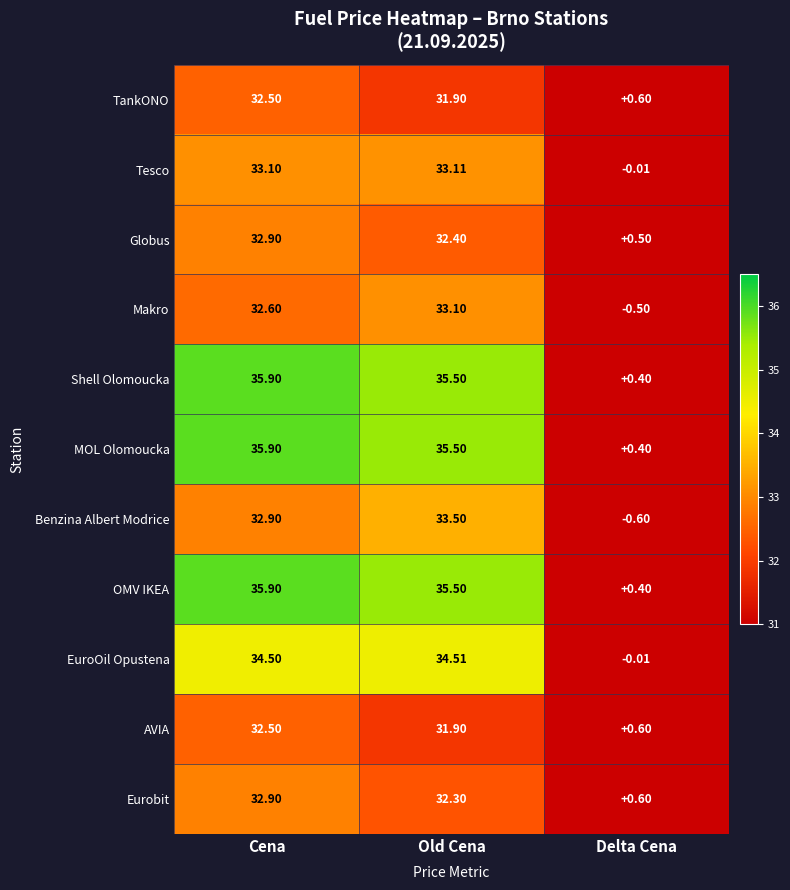

Rank the categories by Benzina Albert Modrice value from highest to lowest.

Old Cena, Cena, Delta Cena